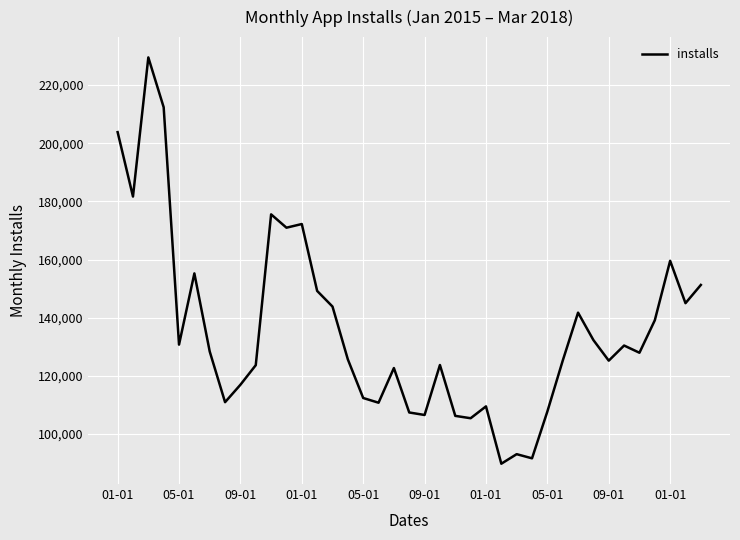

What is the smallest value displayed?

89828